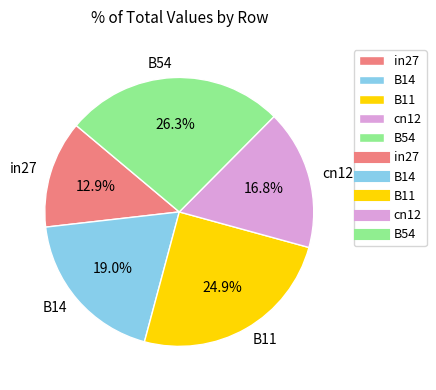

What is the smallest slice in the pie chart?

in27